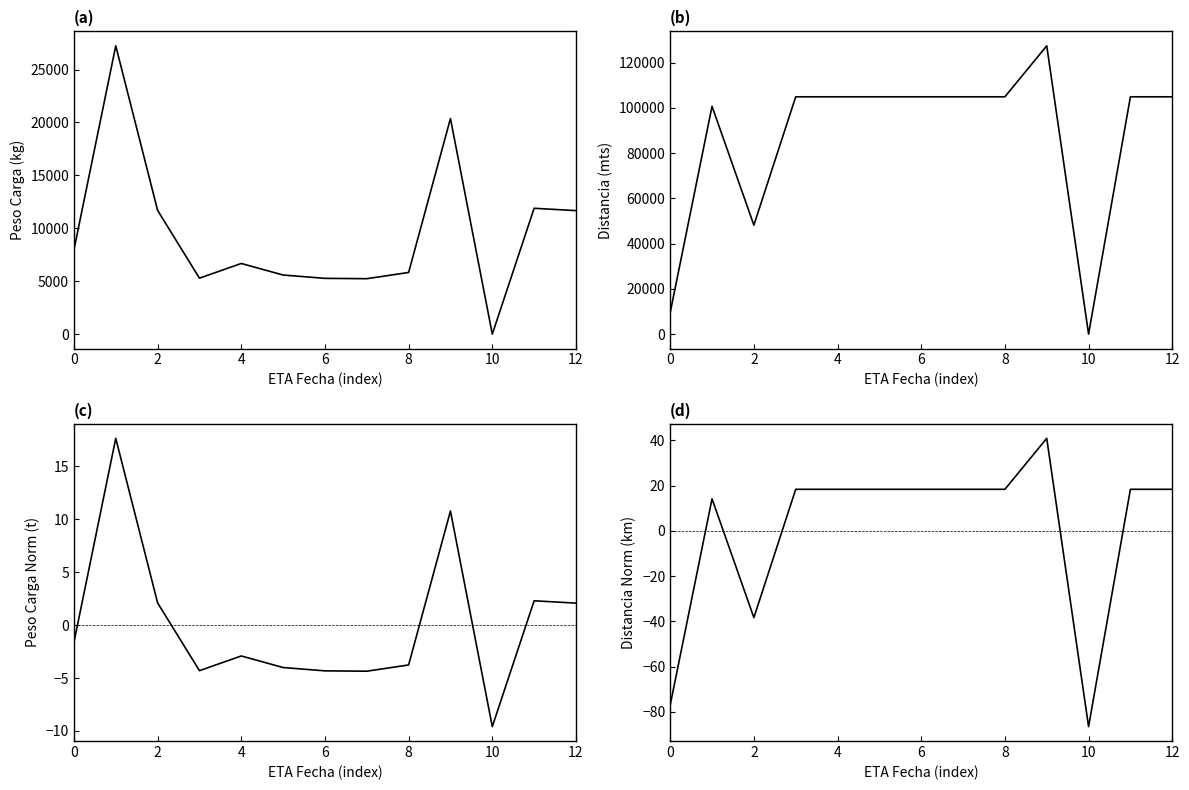

List the series in order of their peak value, lowest first.

avg_contenedor_peso_carga_norm, avg_distancia_mts_norm, avg_contenedor_peso_carga, avg_distancia_mts